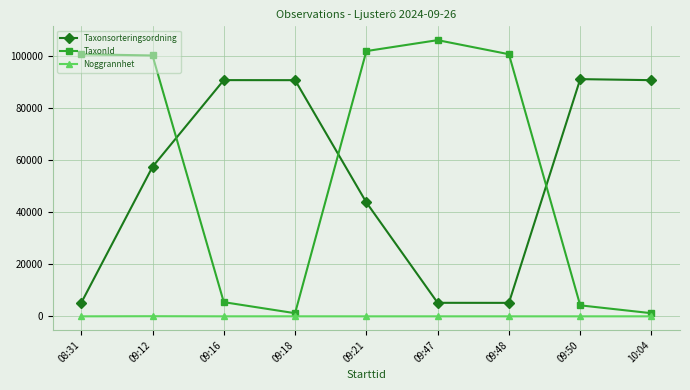

Rank the series at 09:48 from lowest to highest value.

Noggrannhet, Taxonsorteringsordning, TaxonId